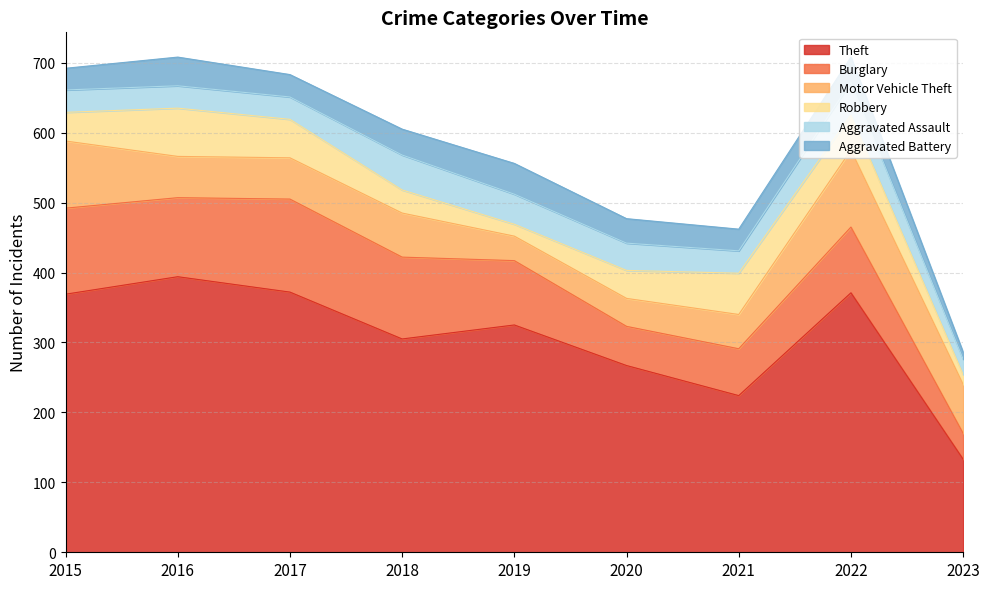

Between 2018 and 2021, which is larger?

2018